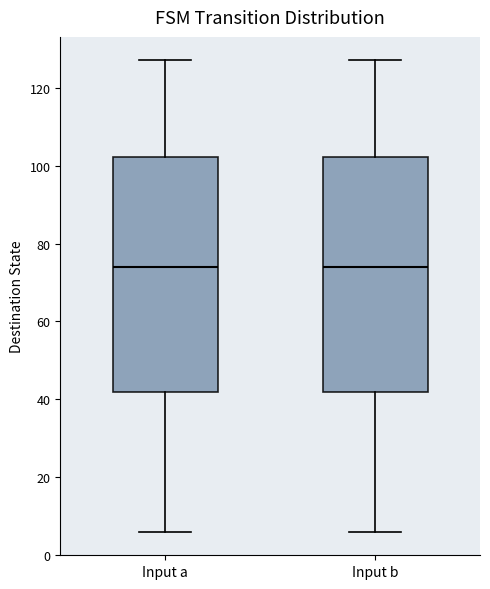

Reading left to right, transcribe this box plot: for each box, give where its median line is, the range the box spans, and where its two whiskers end, as read against the y-axis. The values are not printed on the chart, so give them approximately, as read against the axis.

Input a: median 74, box 42 to 102, whiskers 6 to 128
Input b: median 74, box 42 to 102, whiskers 6 to 128